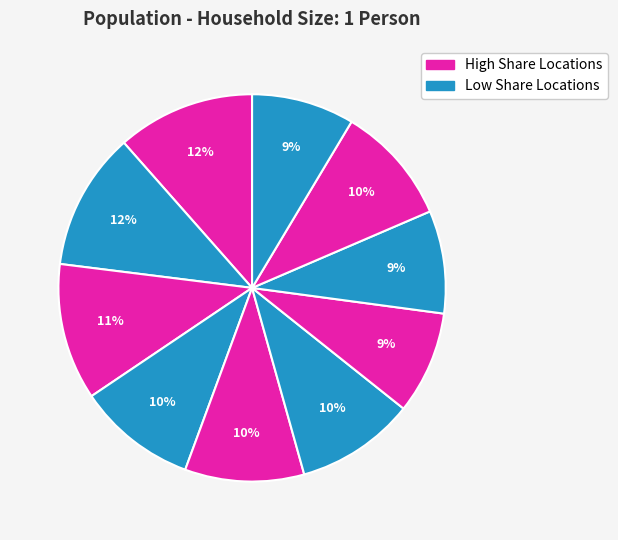

Count the number of slices in the pie.

10